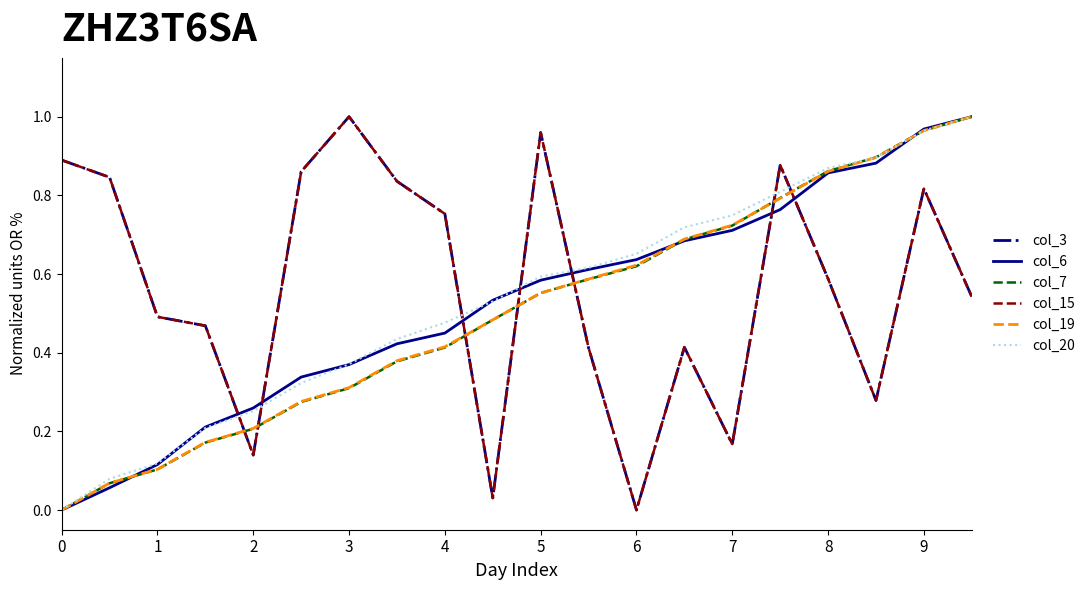

Reading right to left, list all the values displayed in this chart.

col_3: 0.5	0.8	0.3	0.6	0.9	0.2	0.4	0.0	0.4	1.0	0.0	0.8	0.8	1.0	0.9	0.1	0.5	0.5	0.8	0.9
col_6: 1.0	1.0	0.9	0.9	0.8	0.7	0.7	0.6	0.6	0.6	0.5	0.4	0.4	0.4	0.3	0.3	0.2	0.1	0.1	0.0
col_7: 1.0	1.0	0.9	0.9	0.8	0.7	0.7	0.6	0.6	0.6	0.5	0.4	0.4	0.3	0.3	0.2	0.2	0.1	0.1	0.0
col_15: 0.5	0.8	0.3	0.6	0.9	0.2	0.4	0.0	0.4	1.0	0.0	0.8	0.8	1.0	0.9	0.1	0.5	0.5	0.8	0.9
col_19: 1.0	1.0	0.9	0.9	0.8	0.7	0.7	0.6	0.6	0.6	0.5	0.4	0.4	0.3	0.3	0.2	0.2	0.1	0.1	0.0
col_20: 1.0	1.0	0.9	0.9	0.8	0.7	0.7	0.7	0.6	0.6	0.5	0.5	0.4	0.4	0.3	0.3	0.2	0.1	0.1	0.0